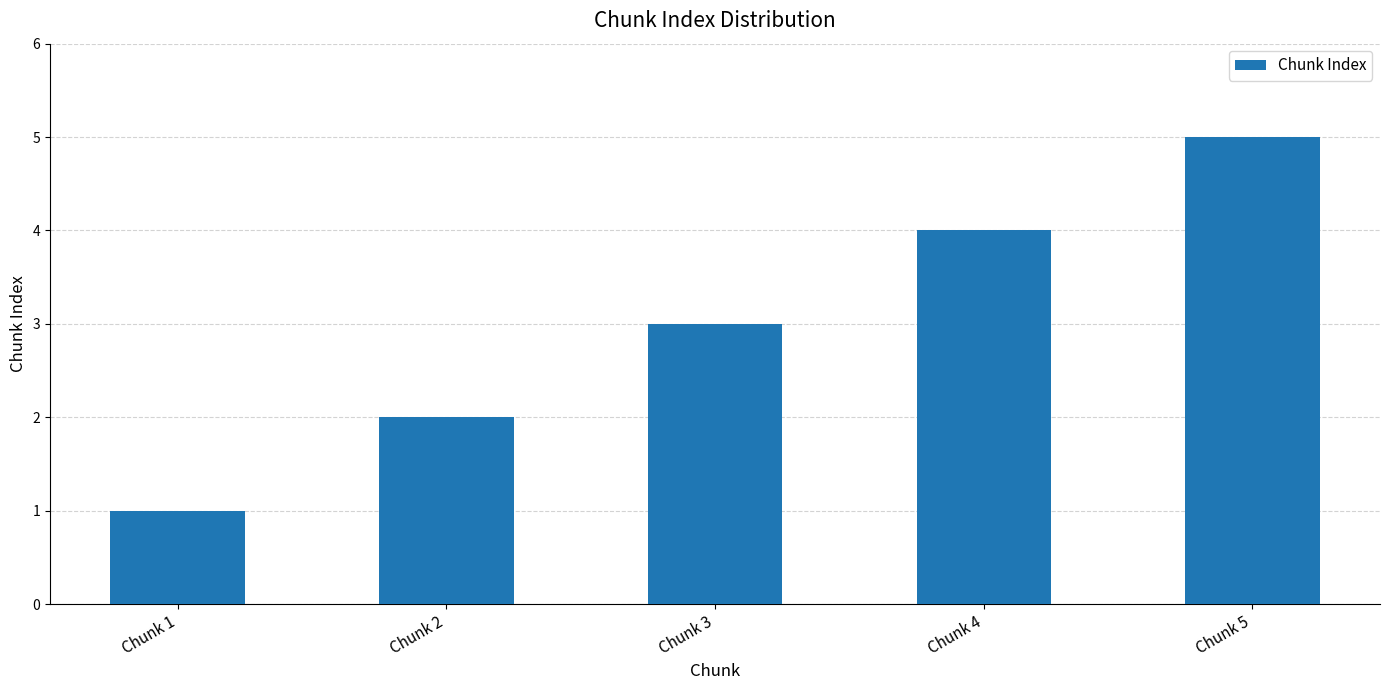

List the labels in order of value, smallest first.

Chunk 1, Chunk 2, Chunk 3, Chunk 4, Chunk 5